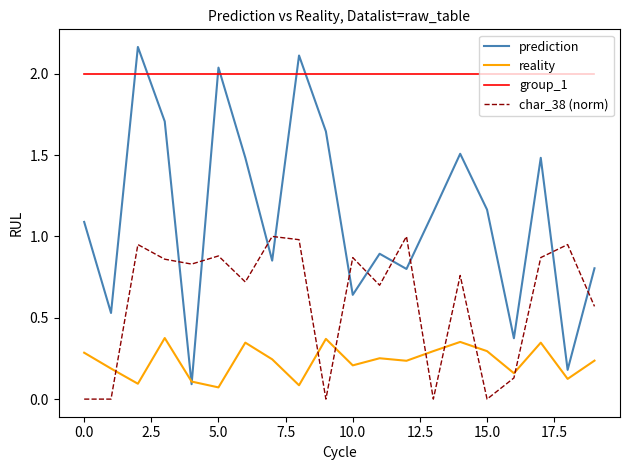

Which series has the widest spread of values?

prediction